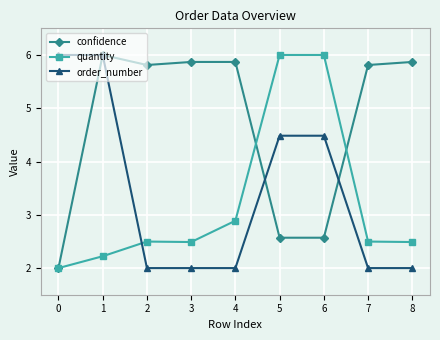

Reading left to right, list all the values displayed in this chart.

confidence: 0=2.0	1=6.0	2=5.8	3=5.9	4=5.9	5=2.6	6=2.6	7=5.8	8=5.9
quantity: 0=2.0	1=2.2	2=2.5	3=2.5	4=2.9	5=6.0	6=6.0	7=2.5	8=2.5
order_number: 0=6.0	1=6.0	2=2.0	3=2.0	4=2.0	5=4.5	6=4.5	7=2.0	8=2.0